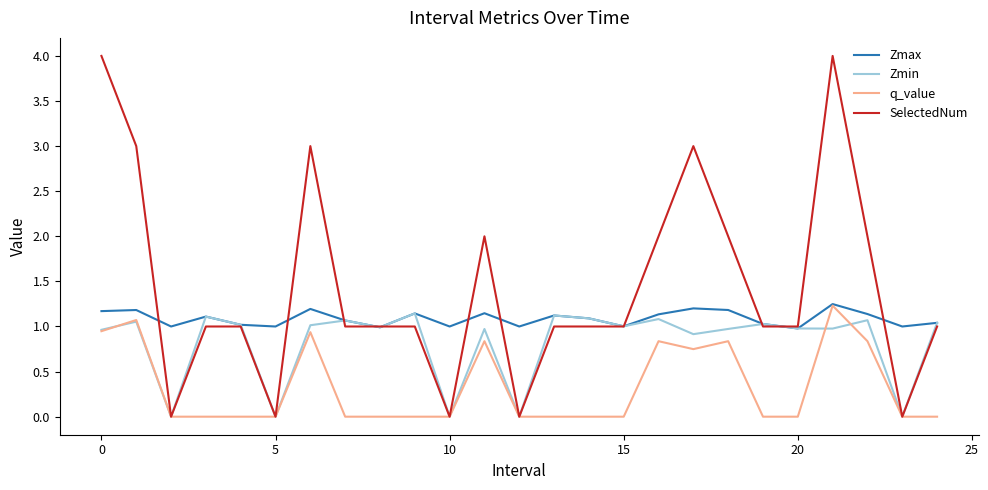

What is the greatest value displayed?

4.0